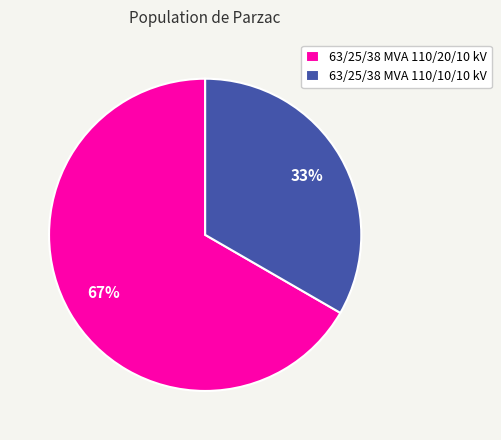

Is there any slice that represents more than half of the pie?

Yes